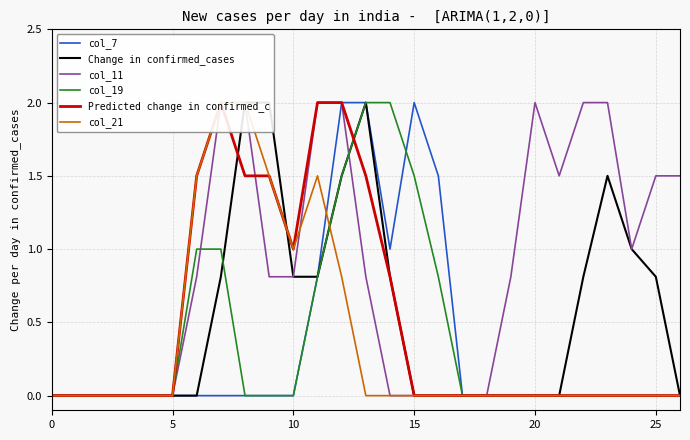

The col_7 series shows 1.2 at 25. True or false?

False